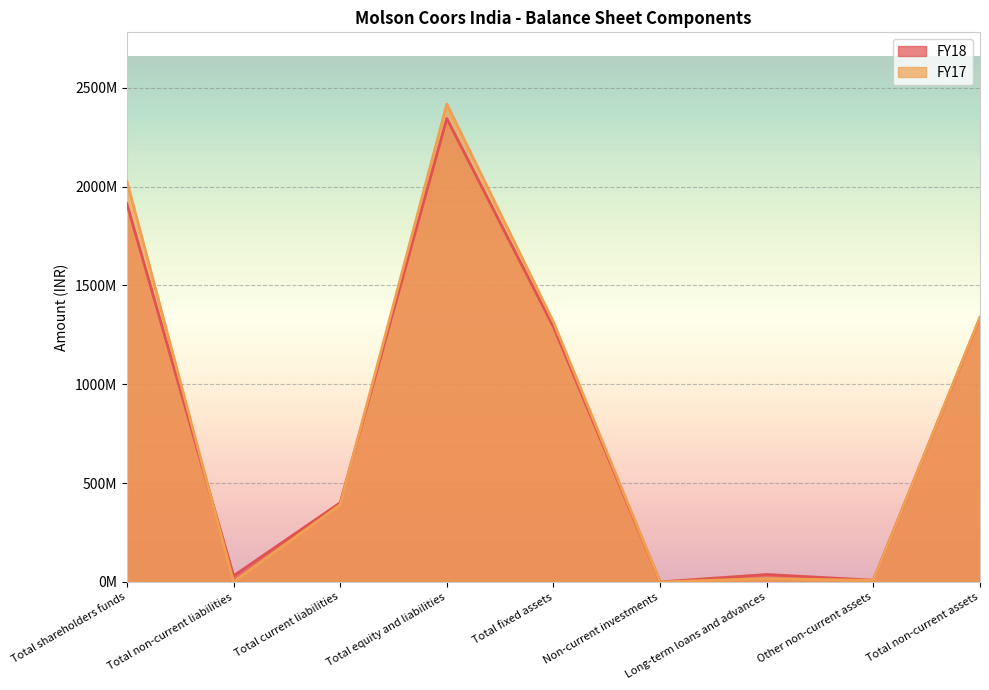

What are all the series names shown in the legend?

FY18, FY17